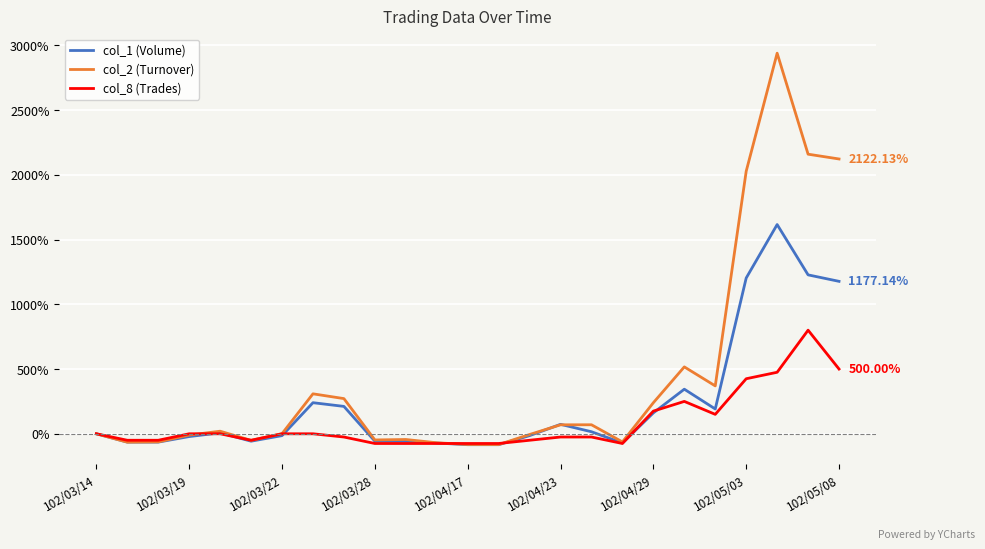

Which series has the largest total across all categories?

col_2 (Turnover)